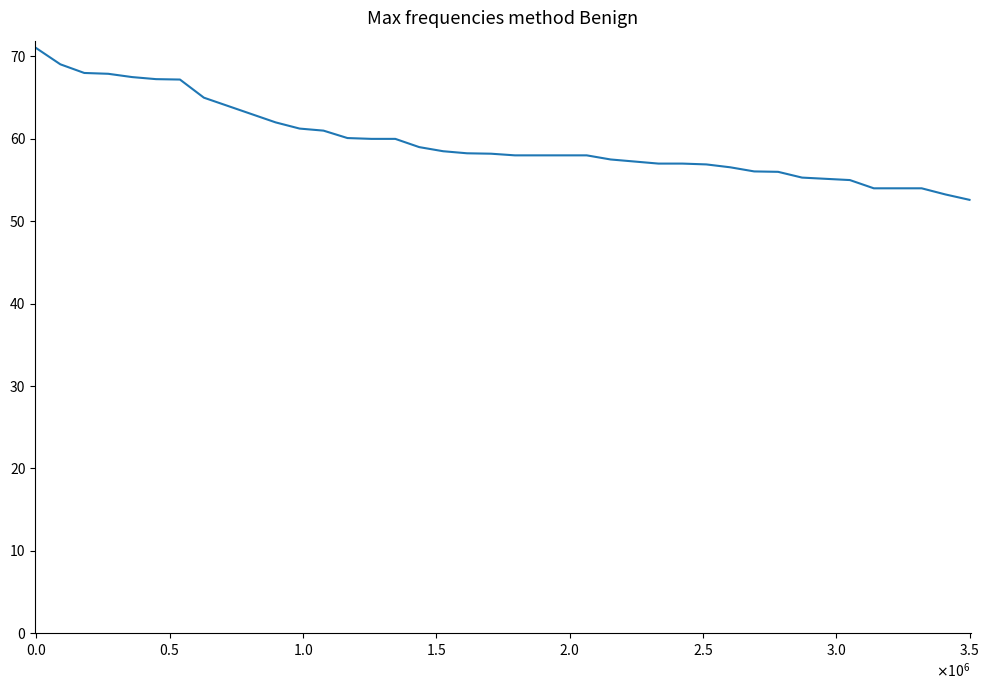

What is the average value?

59.7